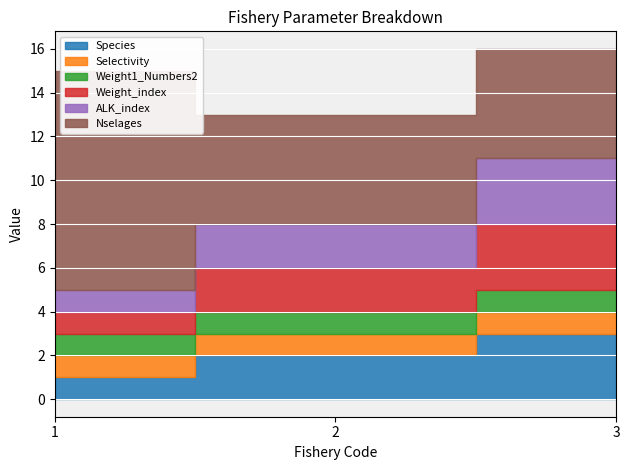

At 2, list the series in order from largest to smallest.

Nselages, Species, Weight_index, ALK_index, Selectivity, Weight1_Numbers2